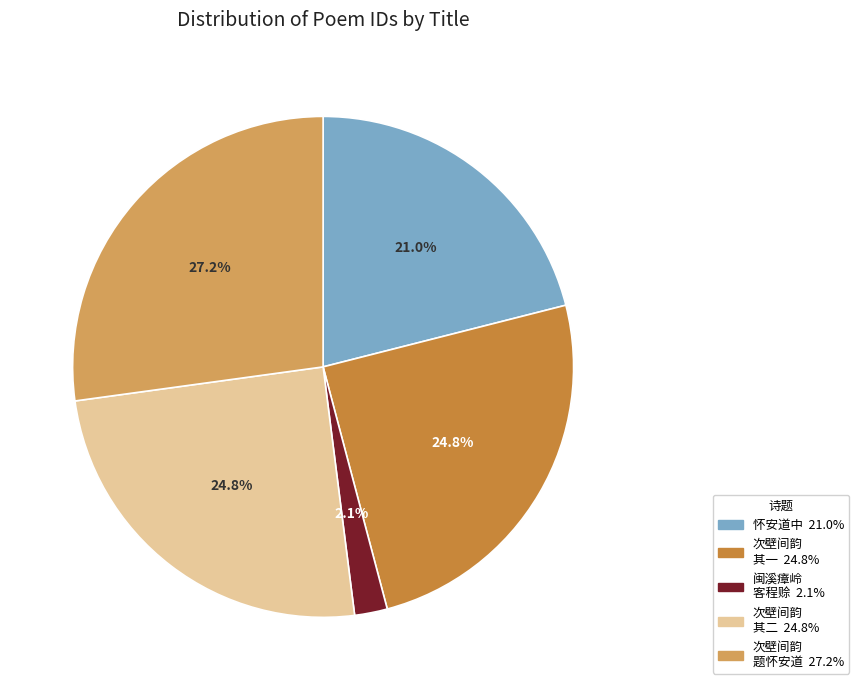

Is there any slice that represents more than half of the pie?

No